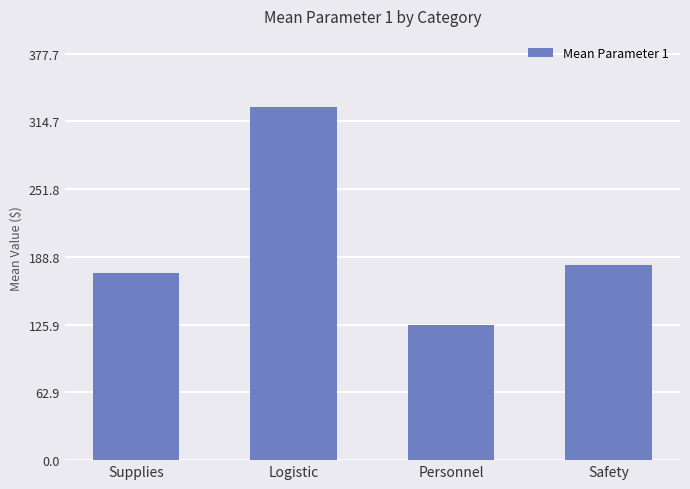

What is the difference between the maximum and minimum values?

202.6